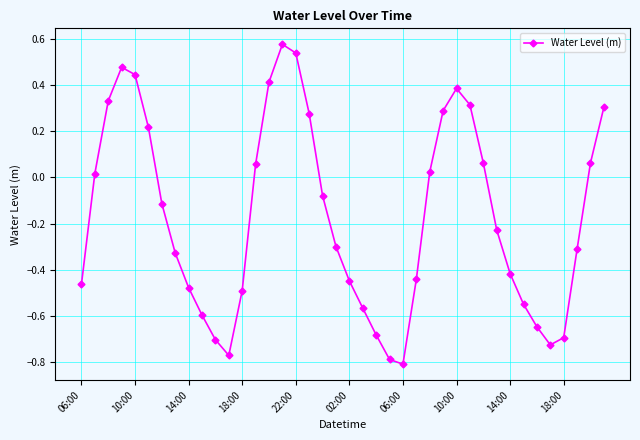

How many interior local peaks (higher than both neighbors) does the data have?

3